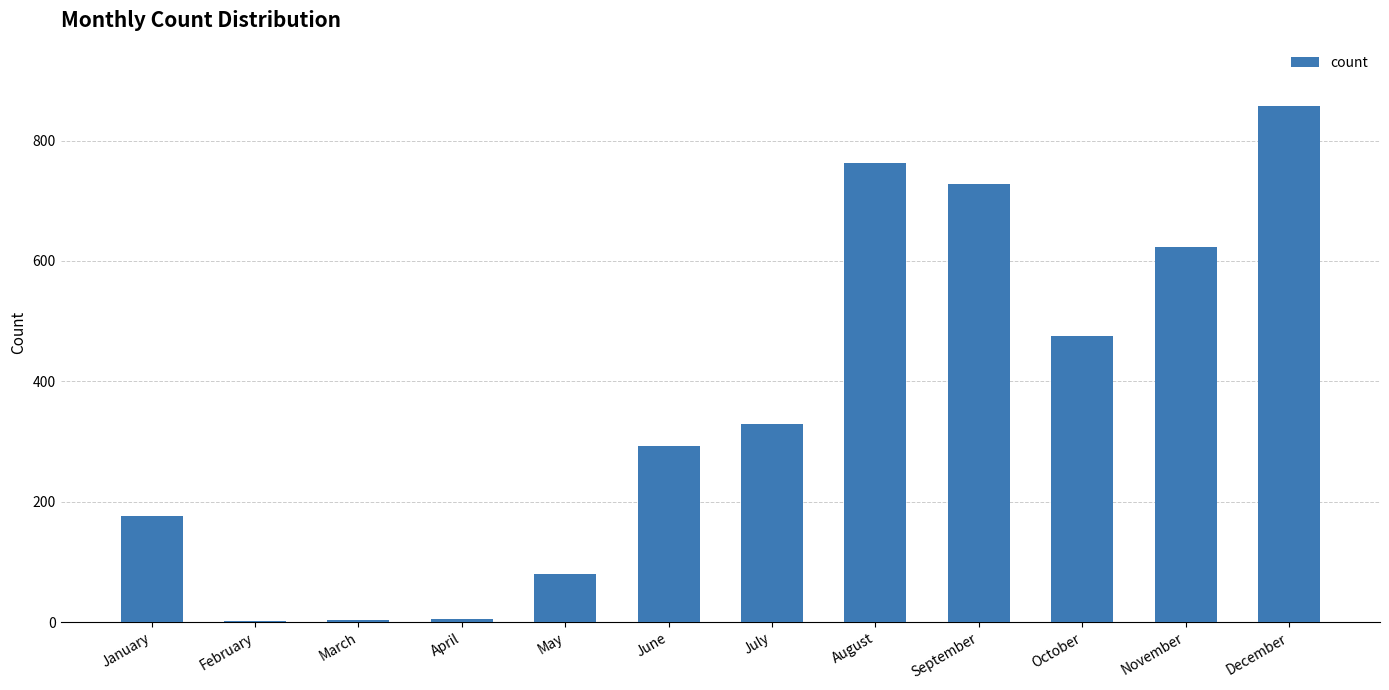

What is the sum of all values?

4332